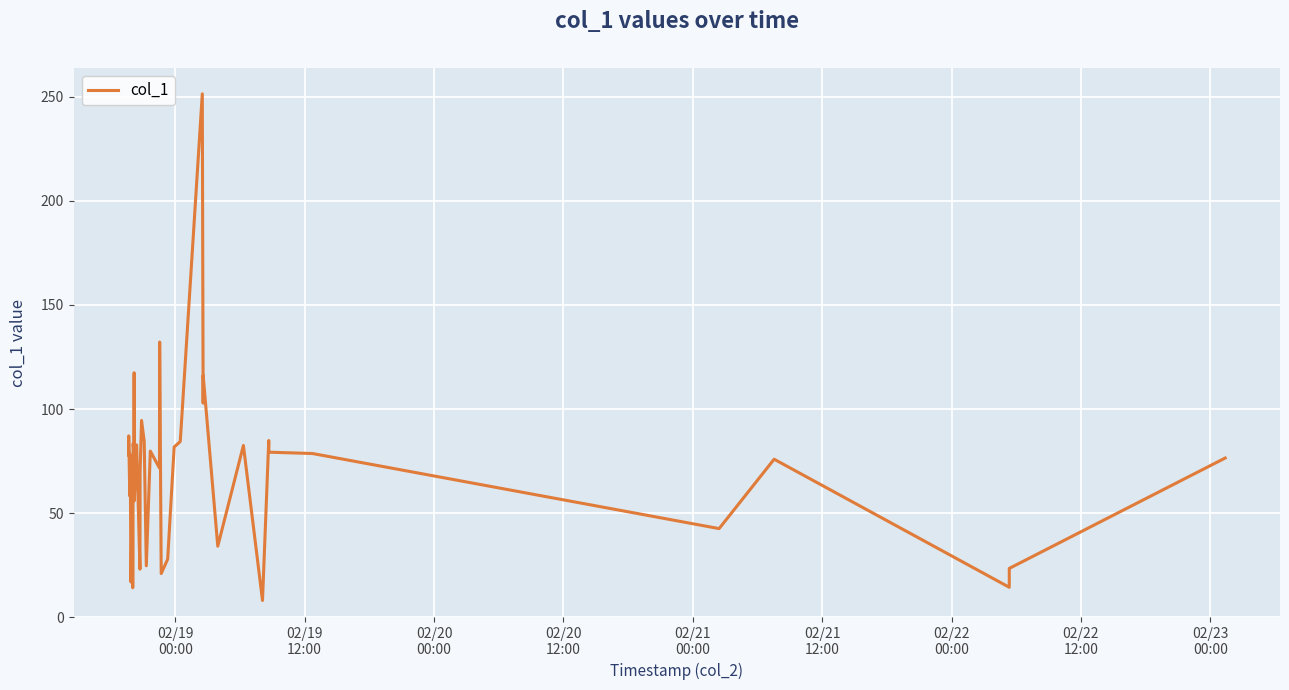

Does the chart have visible grid lines?

Yes